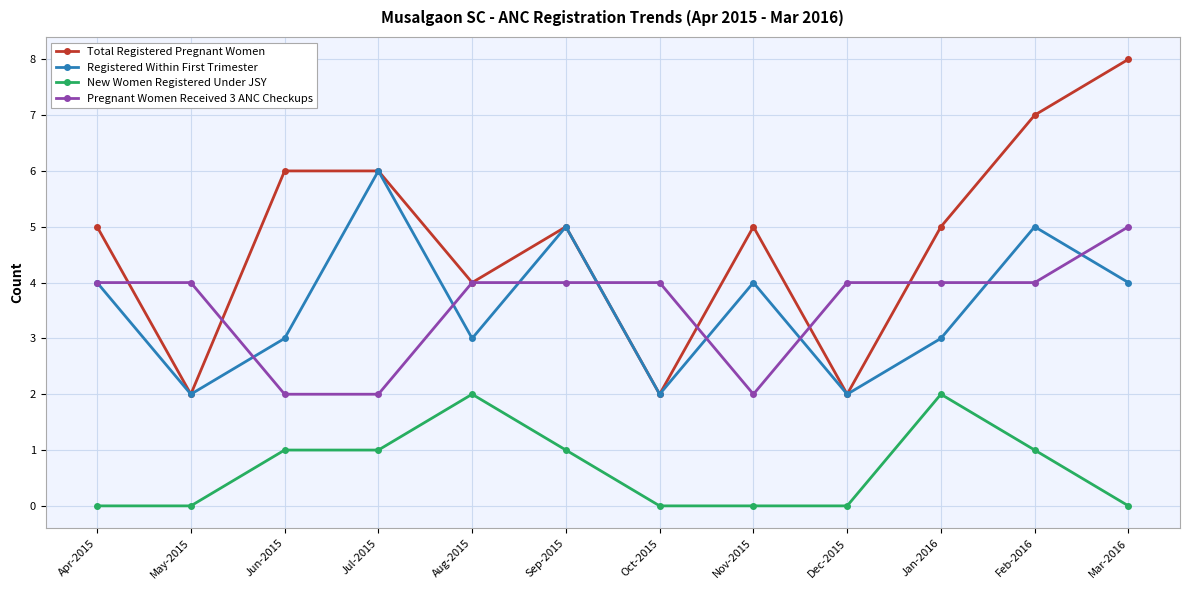

What is the sum of all New Women Registered Under JSY values?

8